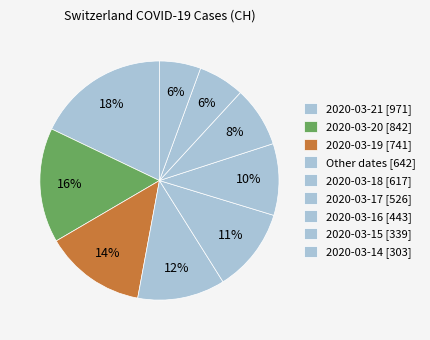

How many segments does this pie chart have?

9